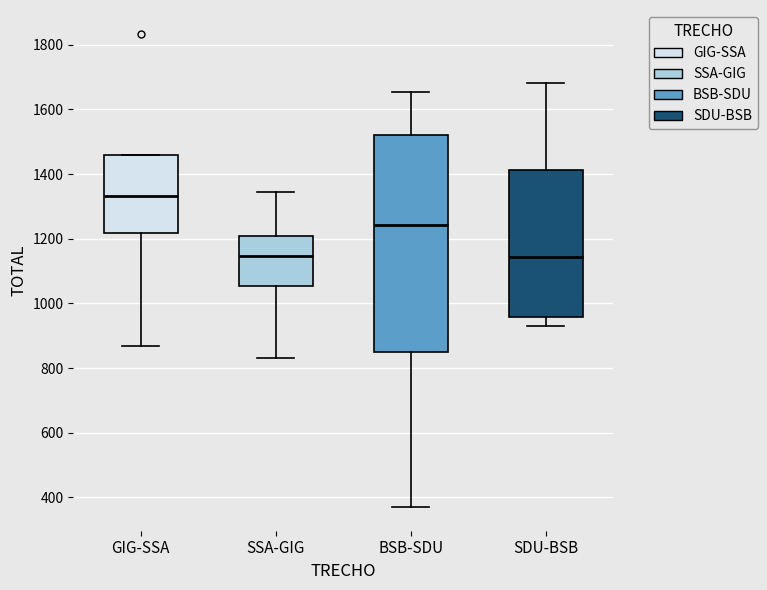

Where is the lower edge of the box for BSB-SDU on the y-axis? The values are not printed on the chart, so give them approximately, as read against the axis.

840